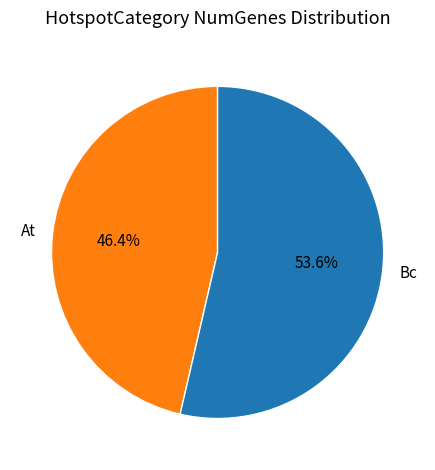

Does At account for over 50% of the chart?

No